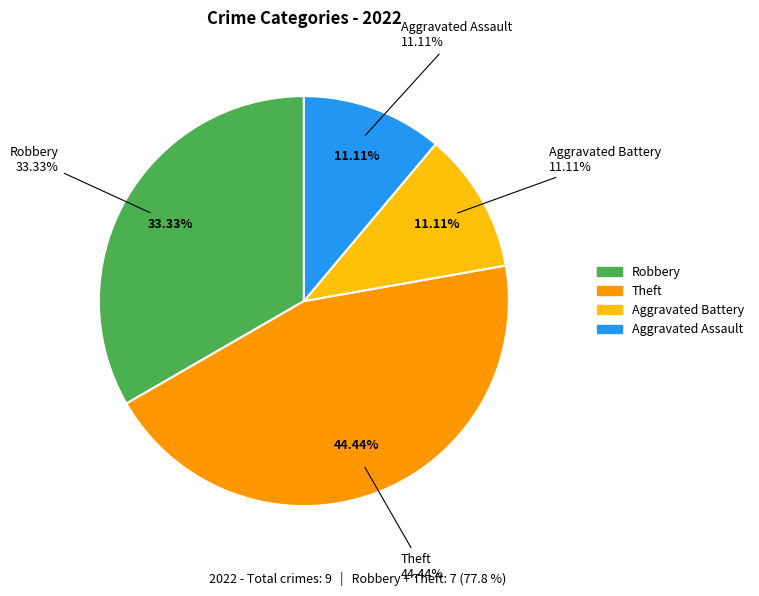

What is the total percentage of Theft and Aggravated Assault?

55.6%